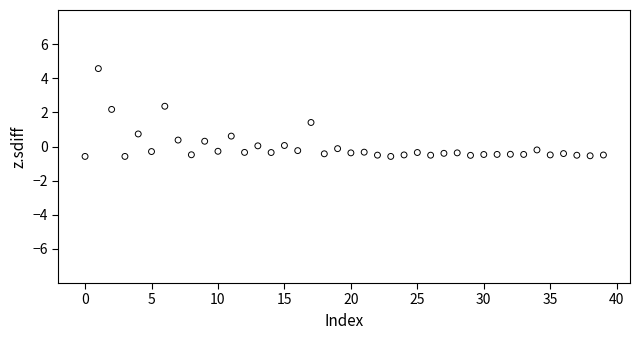

What is the range of Y values (max minus min)?

5.1